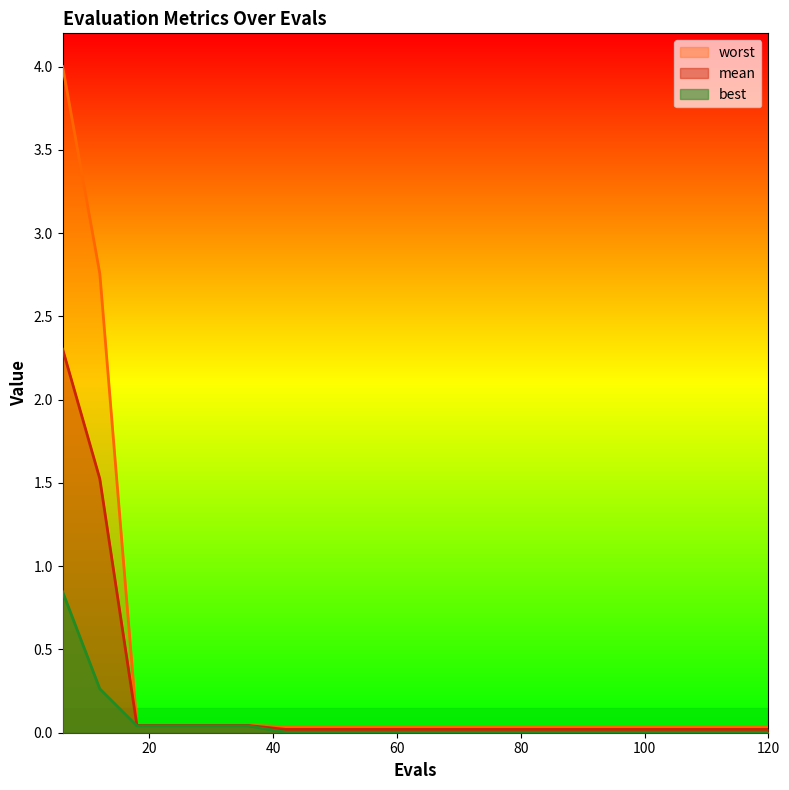

What are all the series names shown in the legend?

worst, mean, best